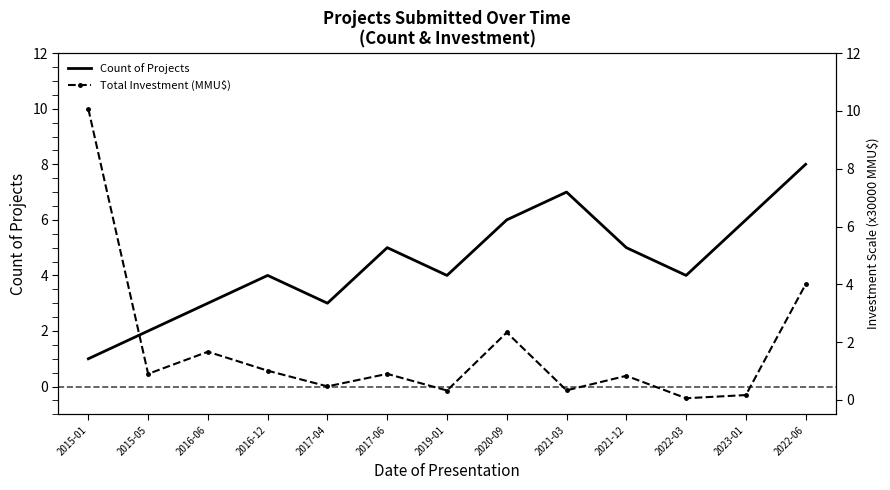

What is the difference between the highest and lowest values at 2019-01?

3.7